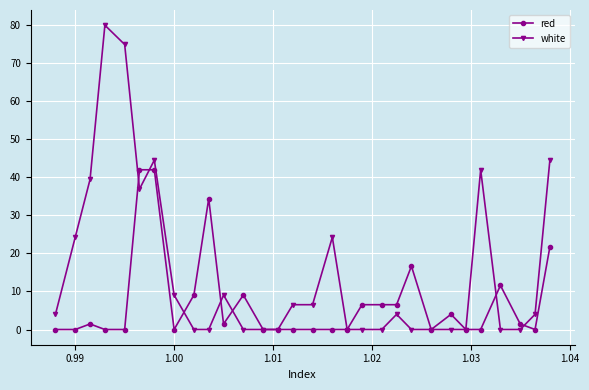

What is the value of the white point at the 3rd from the left?

39.4